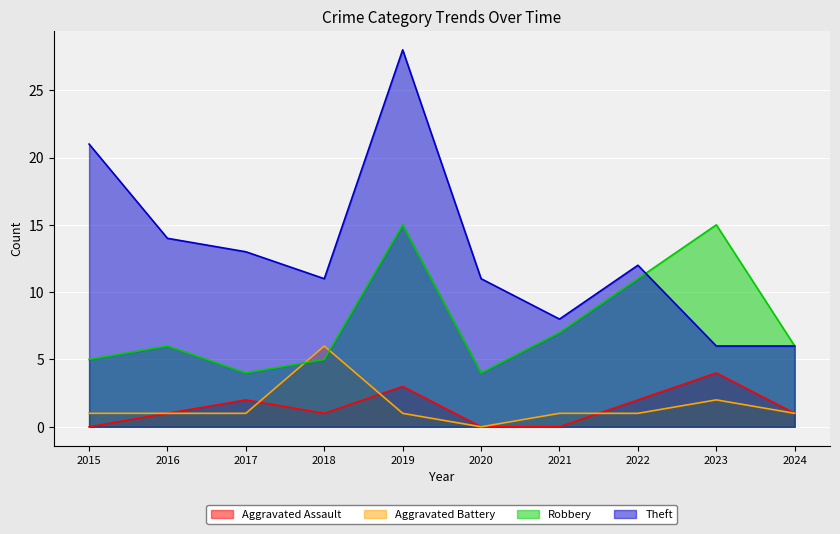

What is the sum of the Aggravated Battery values at 2022 and 2021?

2